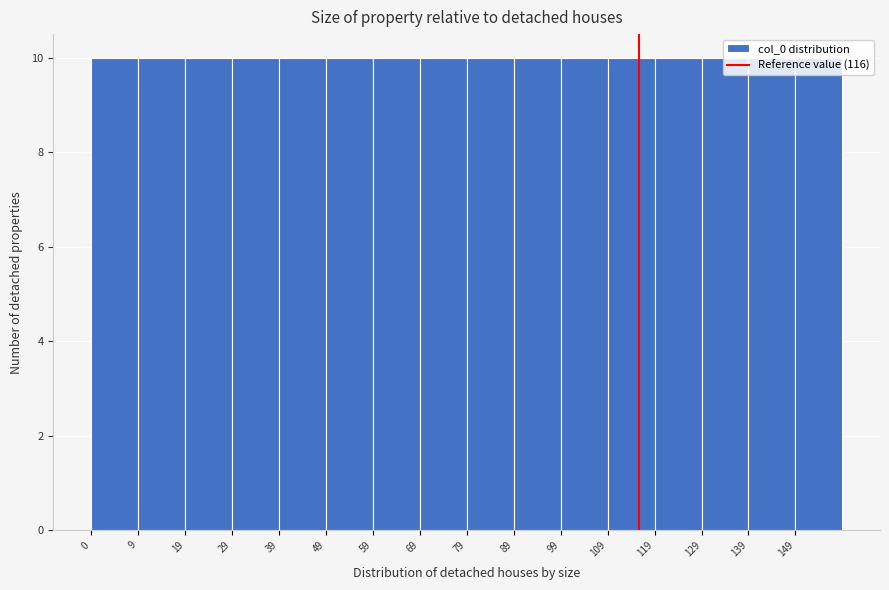

Reading left to right, transcribe this chart: for each bar, give the range it covers on the x-axis and its height. Neither the bar edges nor the heights are printed on the chart, so give them approximately, as read against the axes.

0 to 10: 10
10 to 20: 10
20 to 30: 10
30 to 40: 10
40 to 50: 10
50 to 60: 10
60 to 70: 10
70 to 80: 10
80 to 89: 10
89 to 99: 10
99 to 109: 10
109 to 119: 10
119 to 129: 10
129 to 139: 10
139 to 149: 10
149 to 159: 10